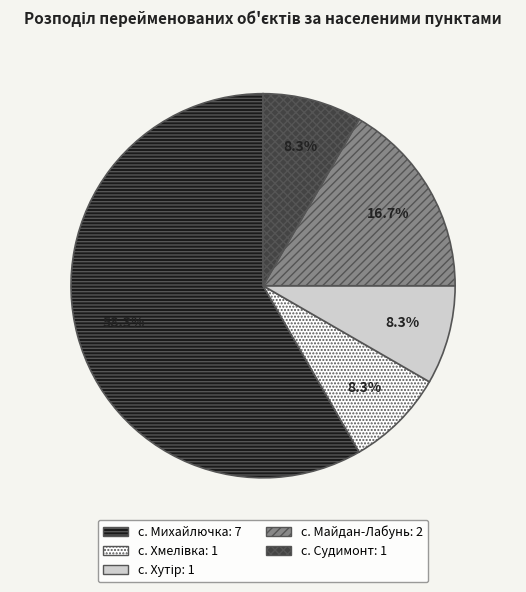

Combined, do с. Михайлючка and с. Судимонт account for over 50%?

Yes